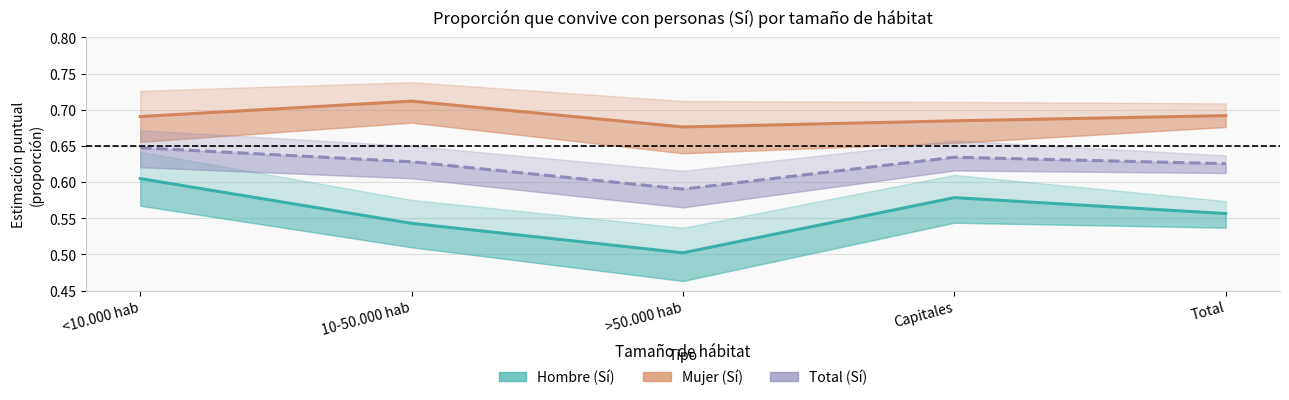

True or false: Mujer (Sí) has a value of 0.3 at <10.000 hab.

False